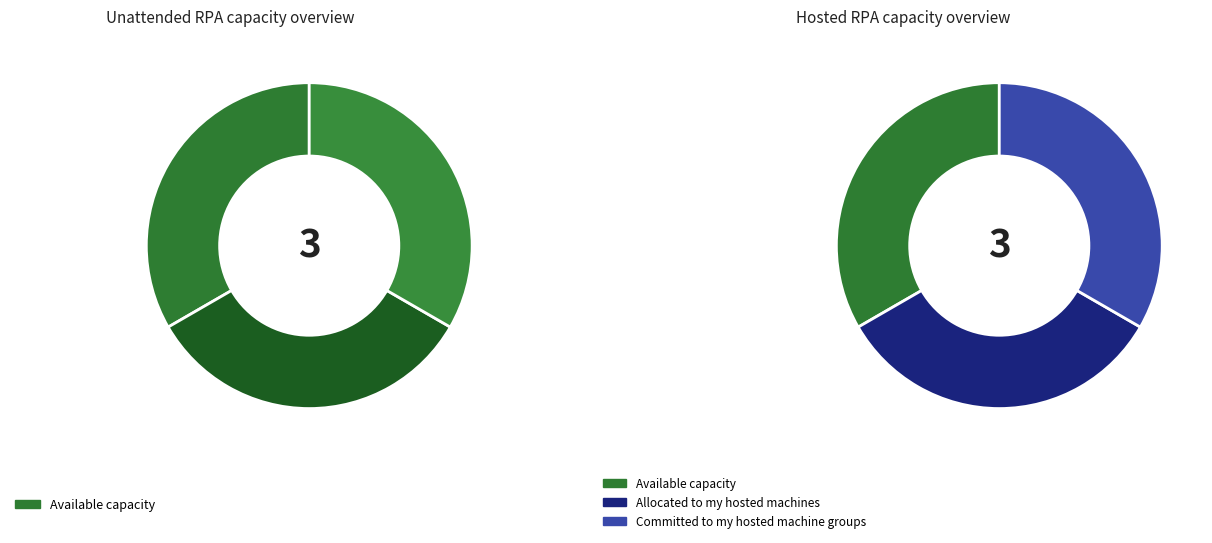

How many segments does this pie chart have?

3